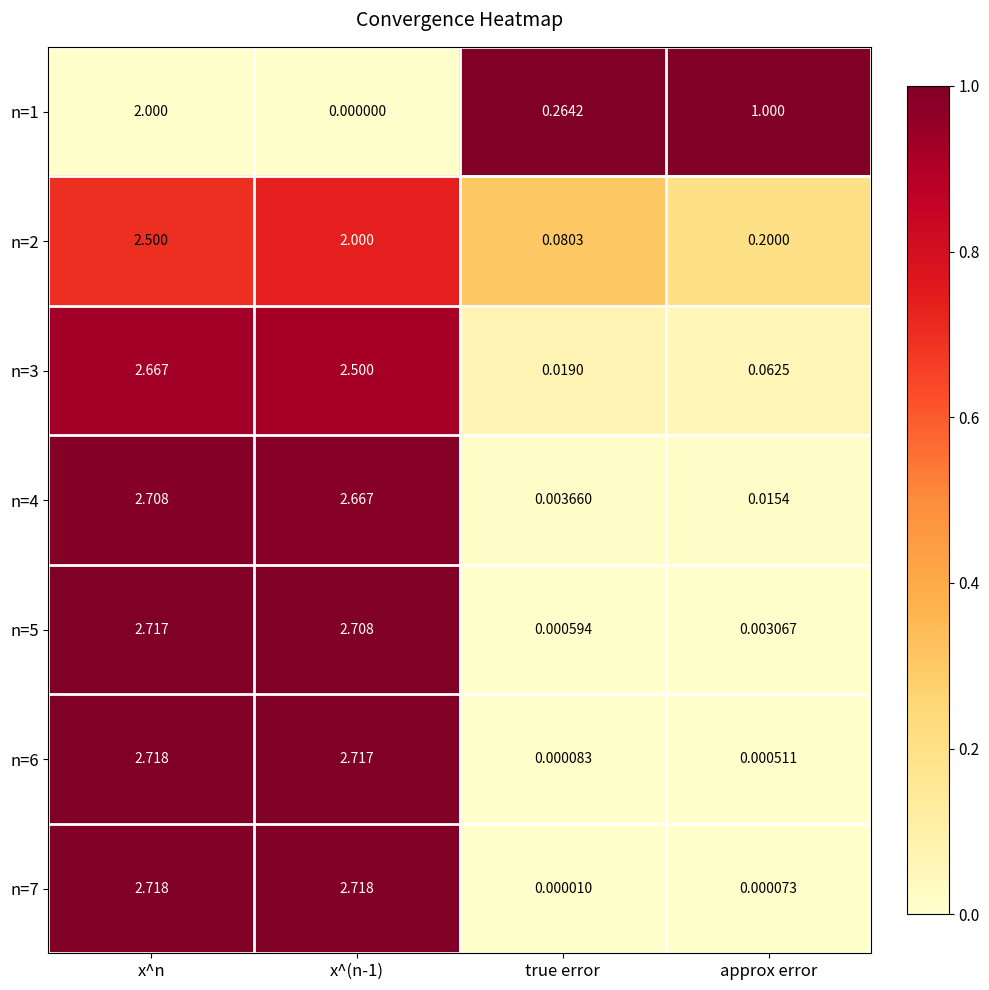

At which category is the sum across all series the highest?

x^n